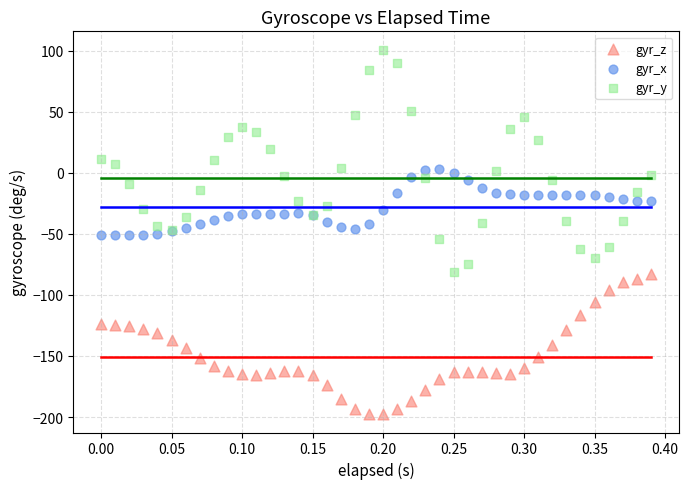

What are all the series names shown in the legend?

gyr_z, gyr_x, gyr_y